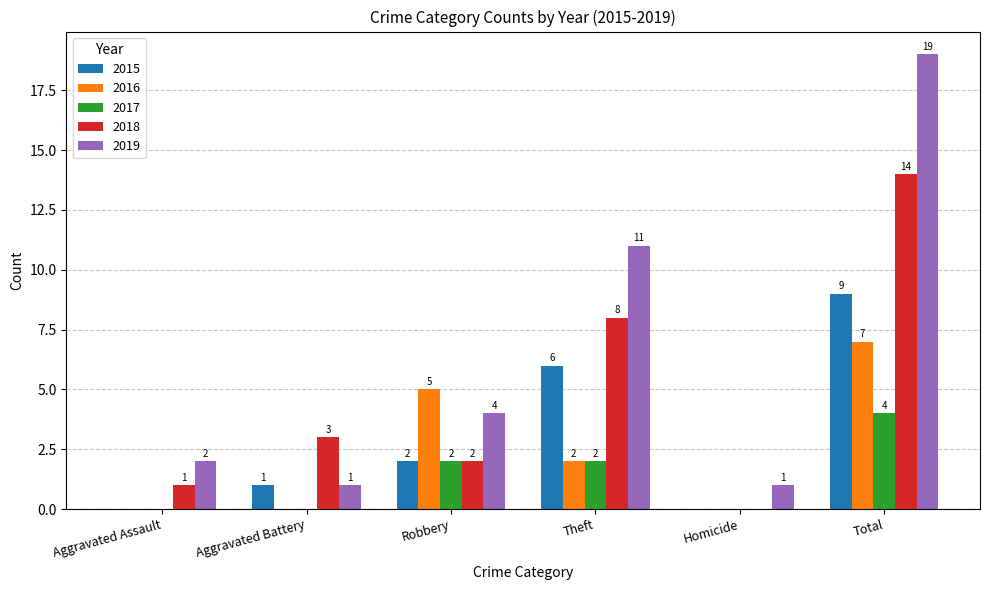

Which series changed the most between Robbery and Homicide?

2016